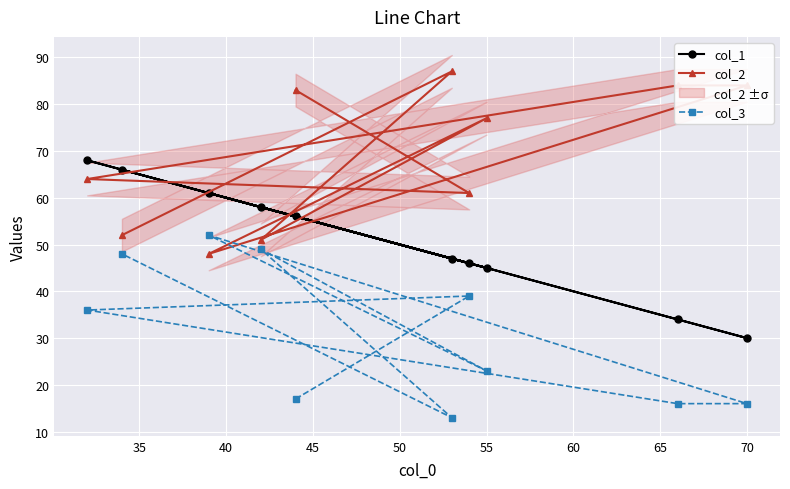

Is this an area chart (filled region under the line)?

No